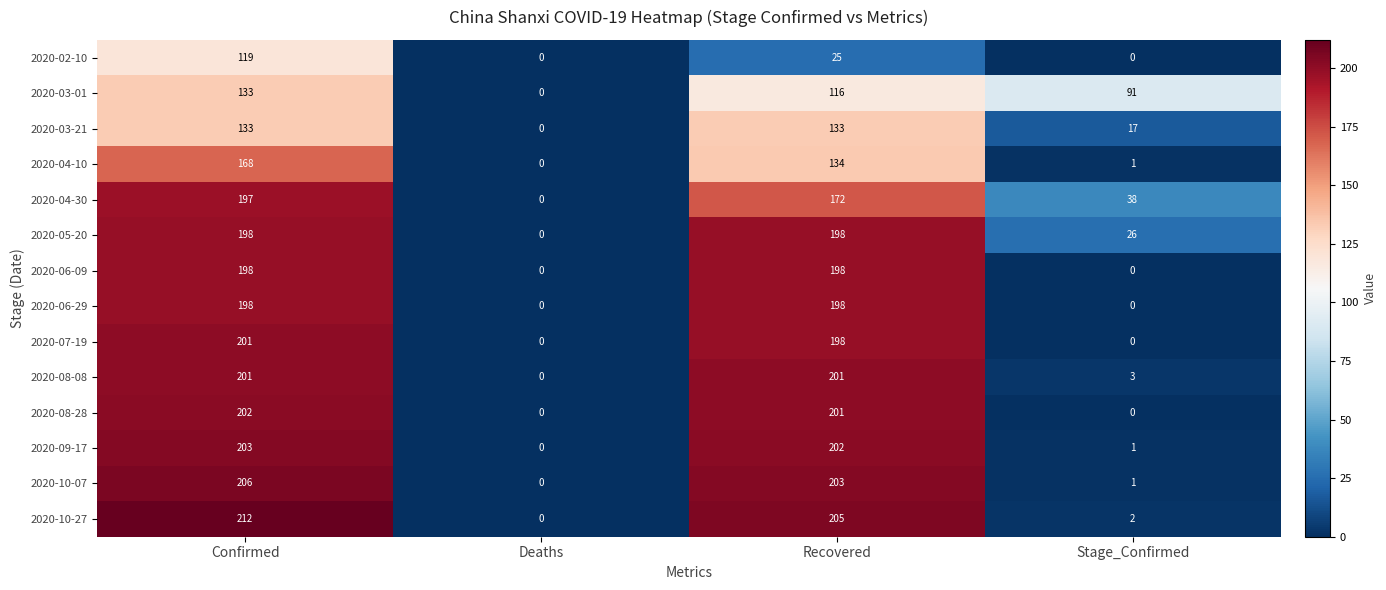

Which series changed the most between Deaths and Stage_Confirmed?

2020-03-01